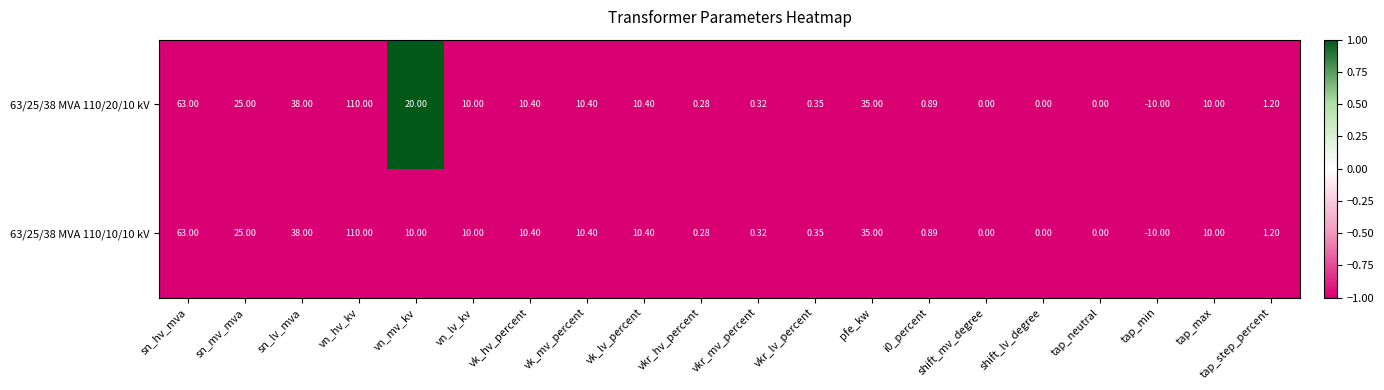

Which label corresponds to the largest value in the chart?

vn_hv_kv